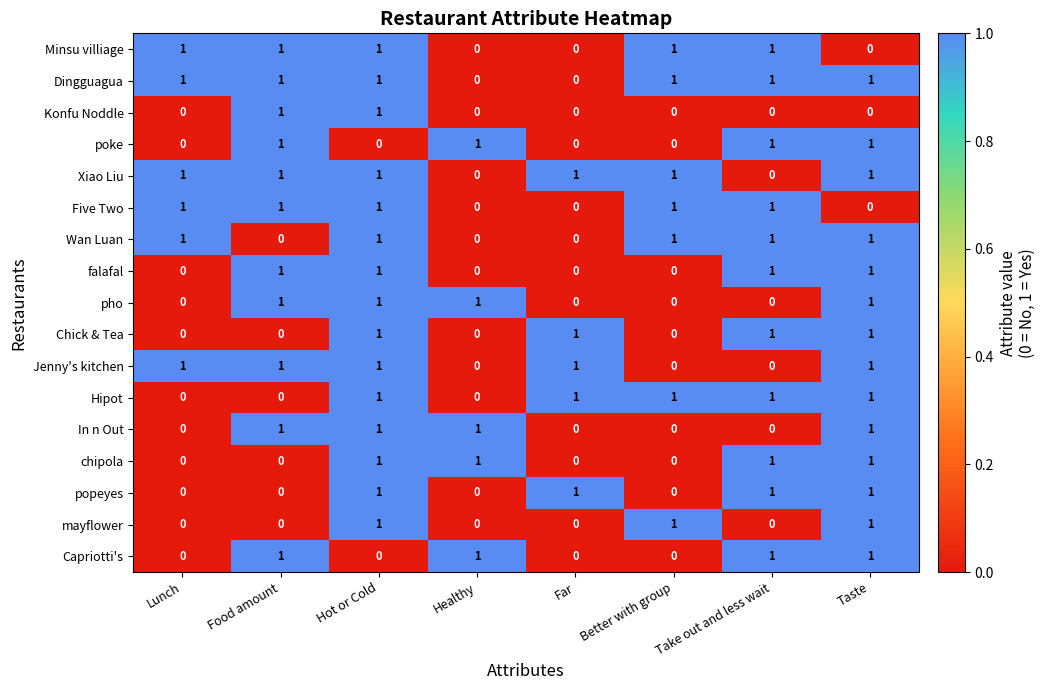

At how many categories does at least one series exceed 0?

8